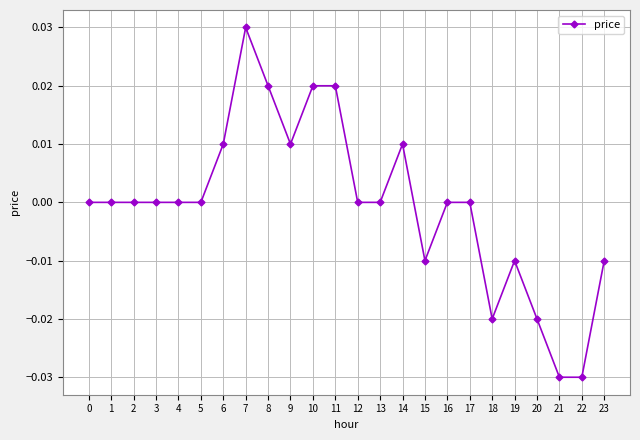

Which label corresponds to the largest value in the chart?

7